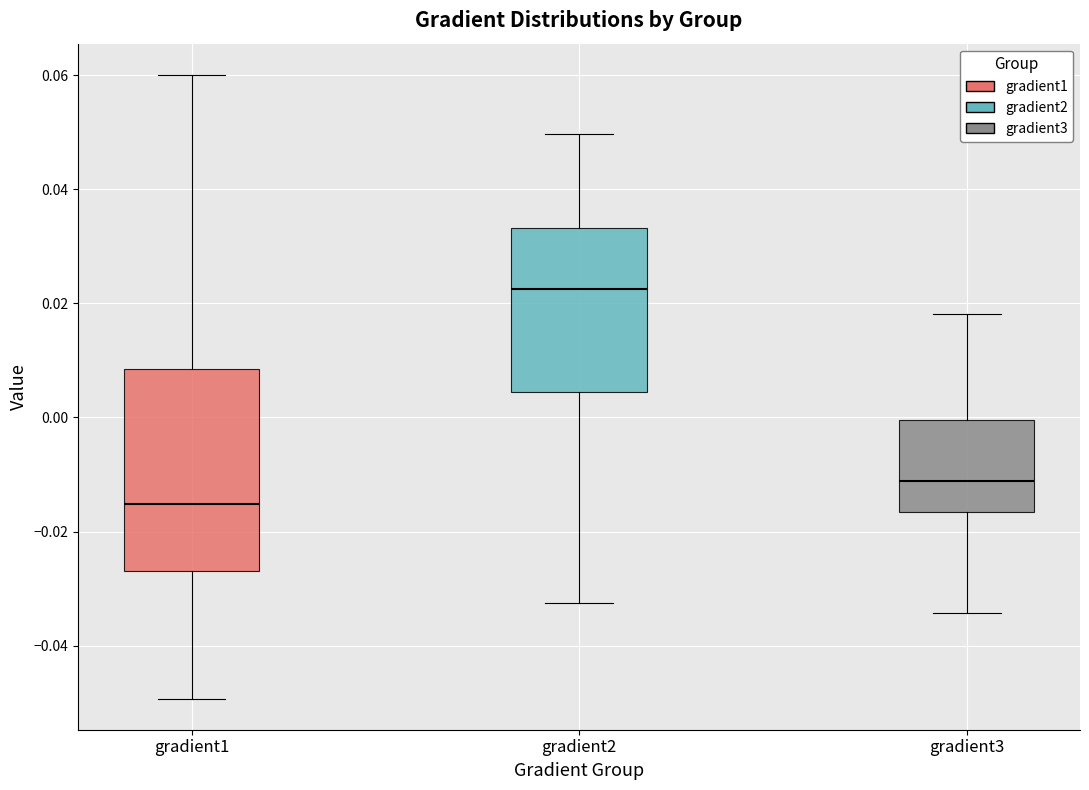

Where does the lower whisker of the box for gradient1 end on the y-axis? The values are not printed on the chart, so give them approximately, as read against the axis.

-0.050